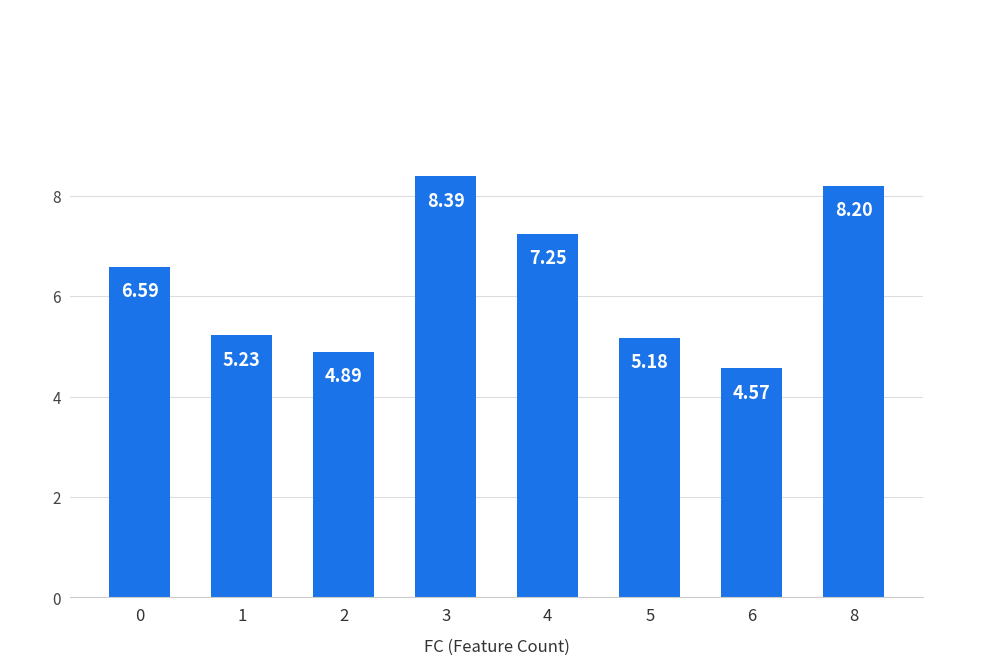

Which category has the highest value across all series?

3